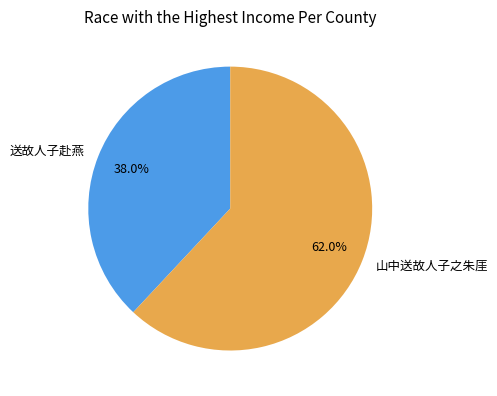

What percentage is the 送故人子赴燕 slice, to the nearest percent?

38%